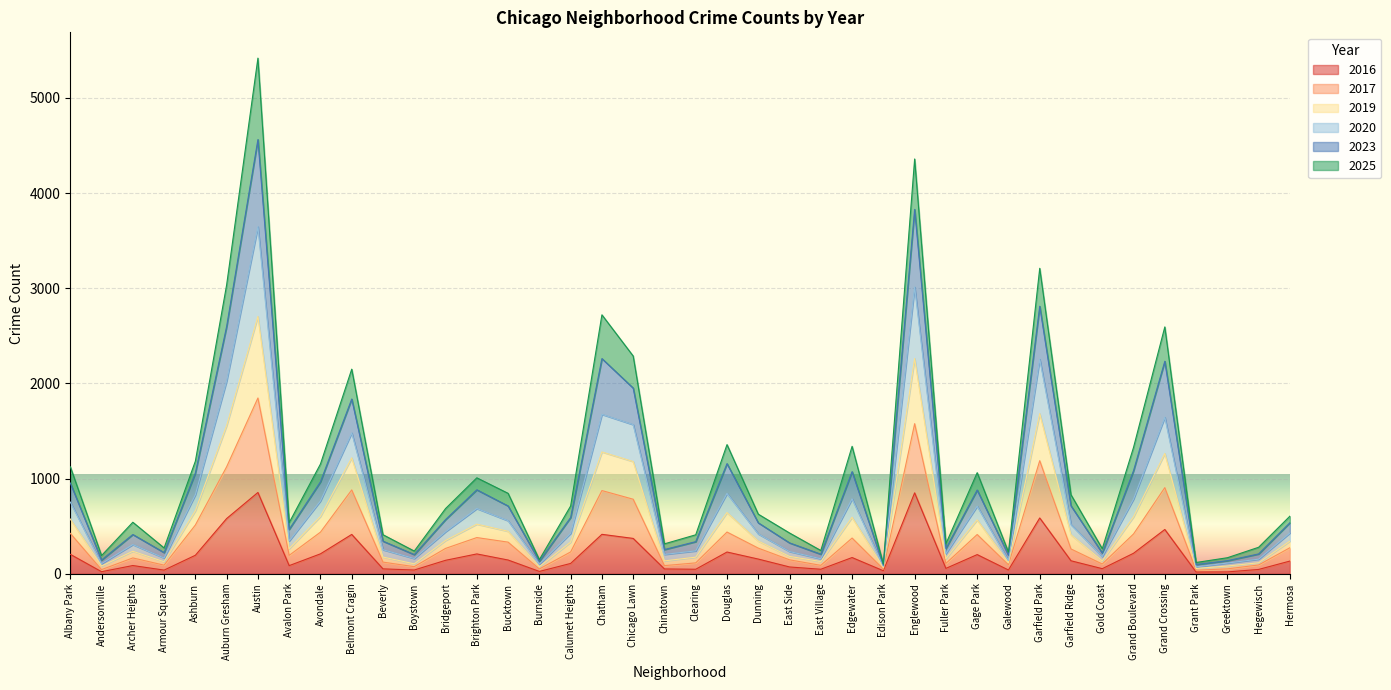

Which has a higher value, Edison Park or Andersonville?

Edison Park